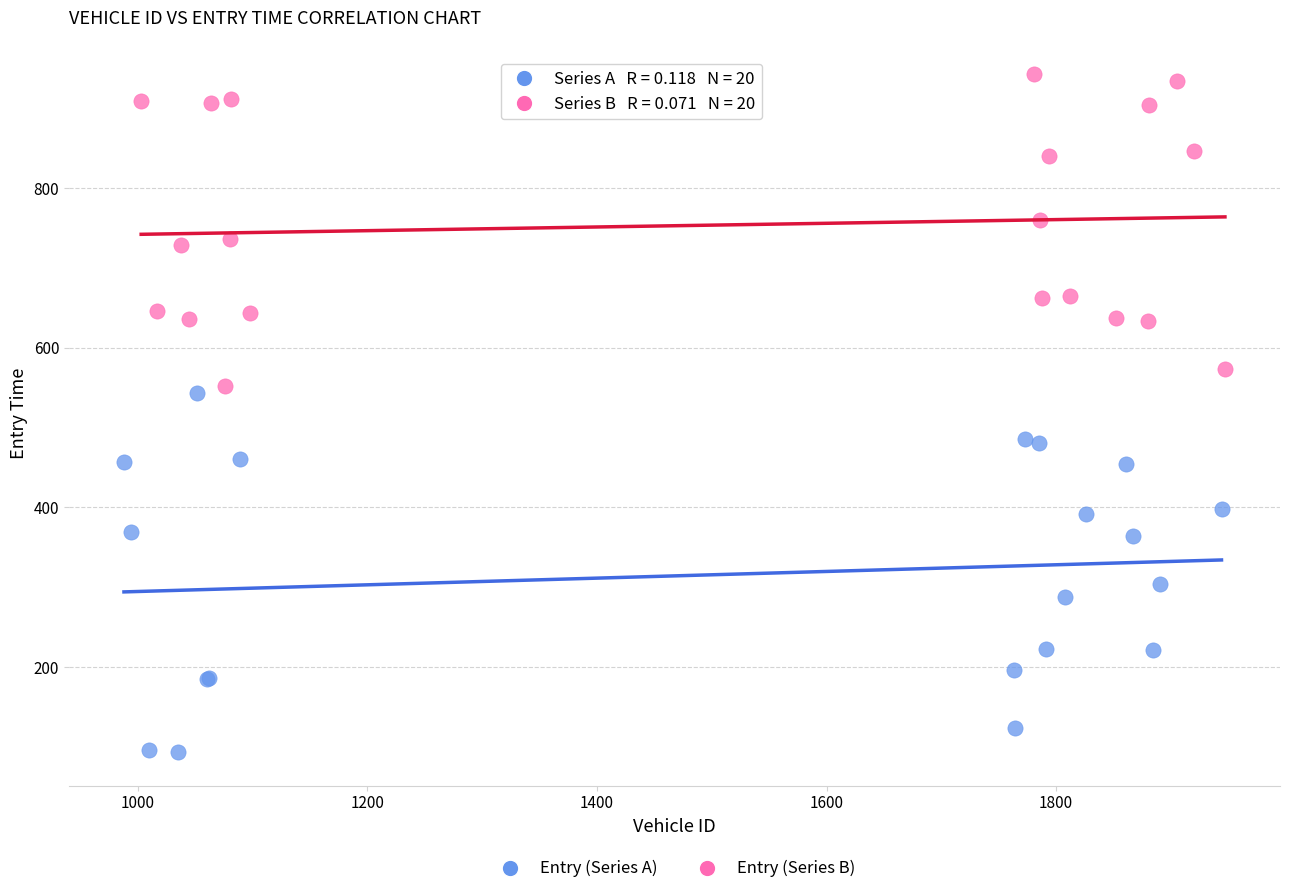

Which series reaches the minimum Y coordinate?

Entry (Series A)